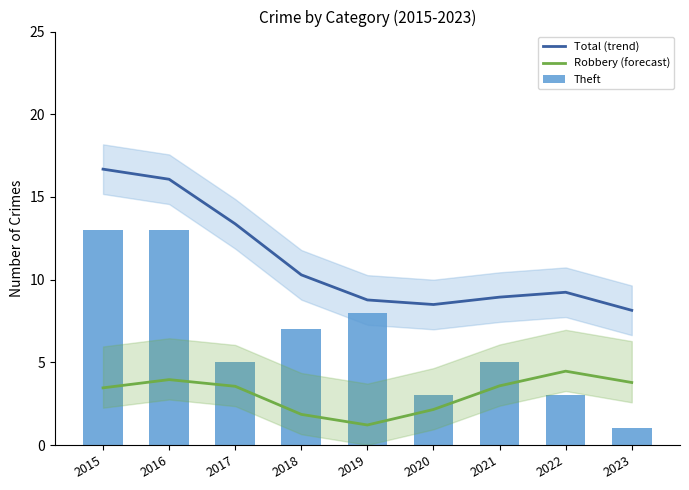

Does the chart contain any negative values?

No